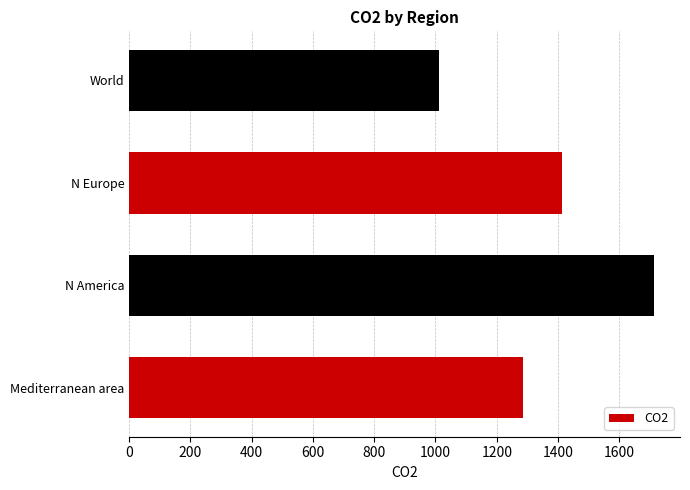

What is the sum of all values?

5423.3